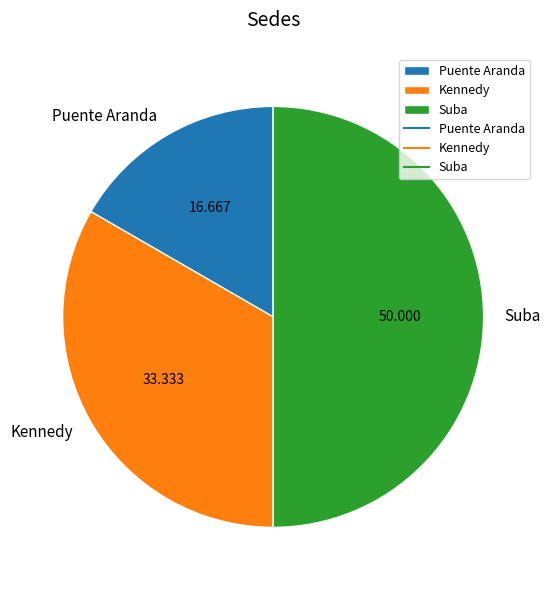

Which category has the smallest portion of the pie?

Puente Aranda